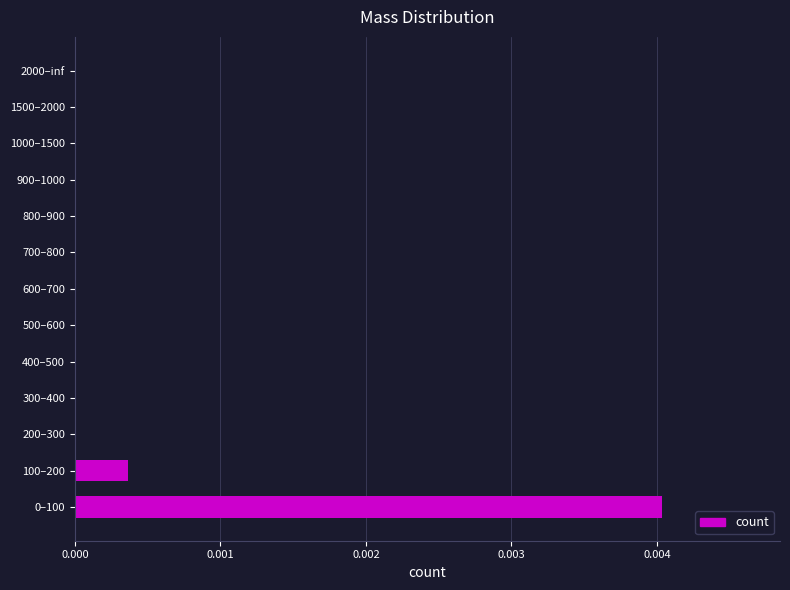

The chart shows a value of 0.0 at 700–800. True or false?

True